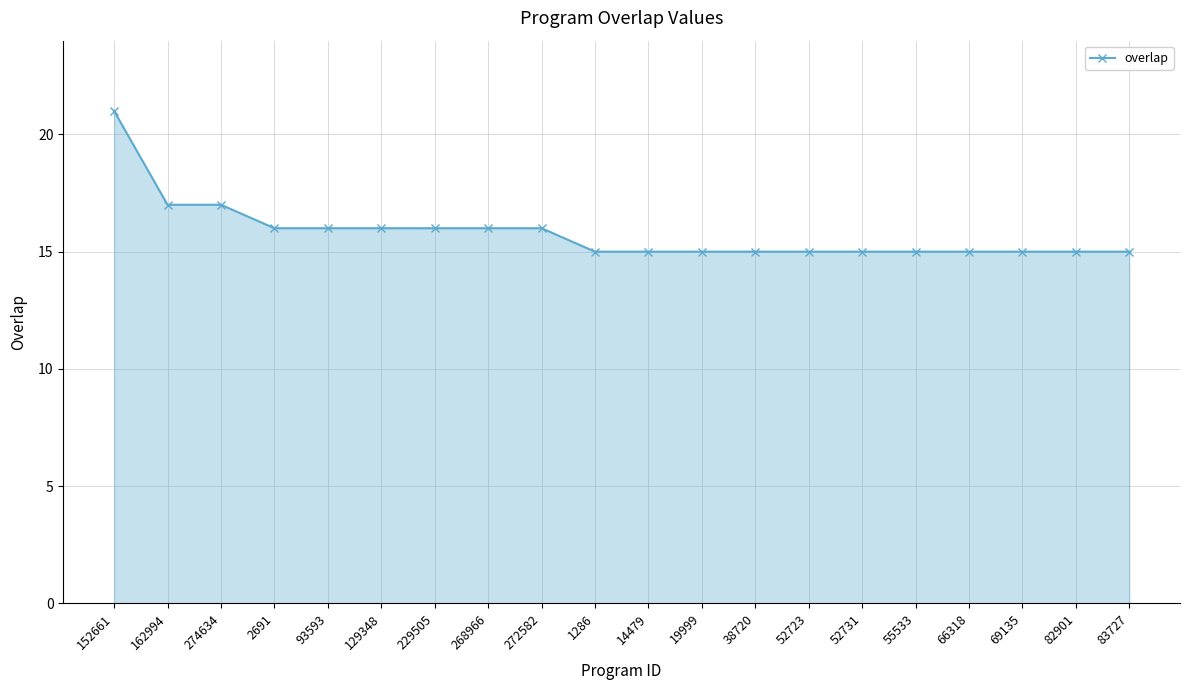

Read the value at 272582.

16